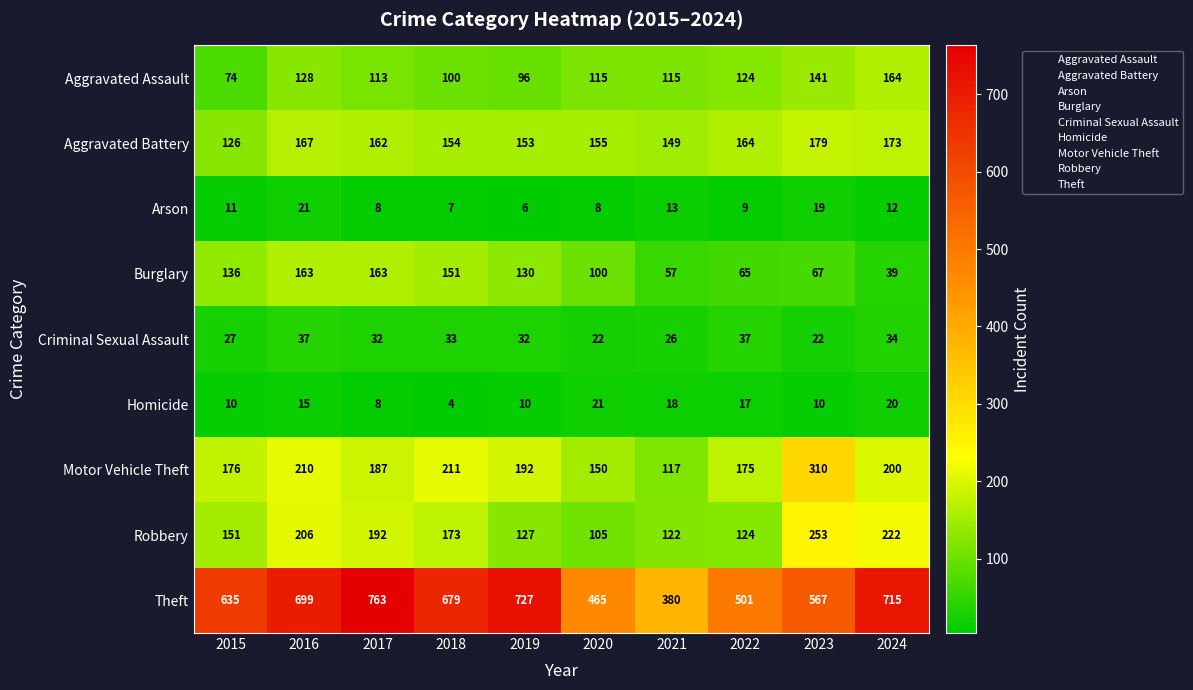

What is the sum of the Theft values at 2018 and 2021?

1059